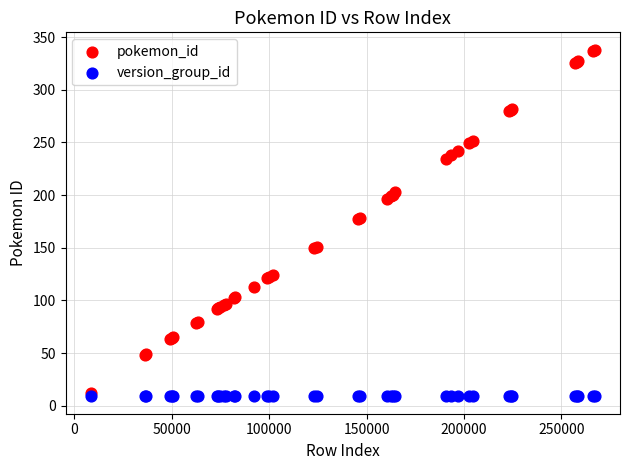

Which series contains the lowest Y value?

version_group_id